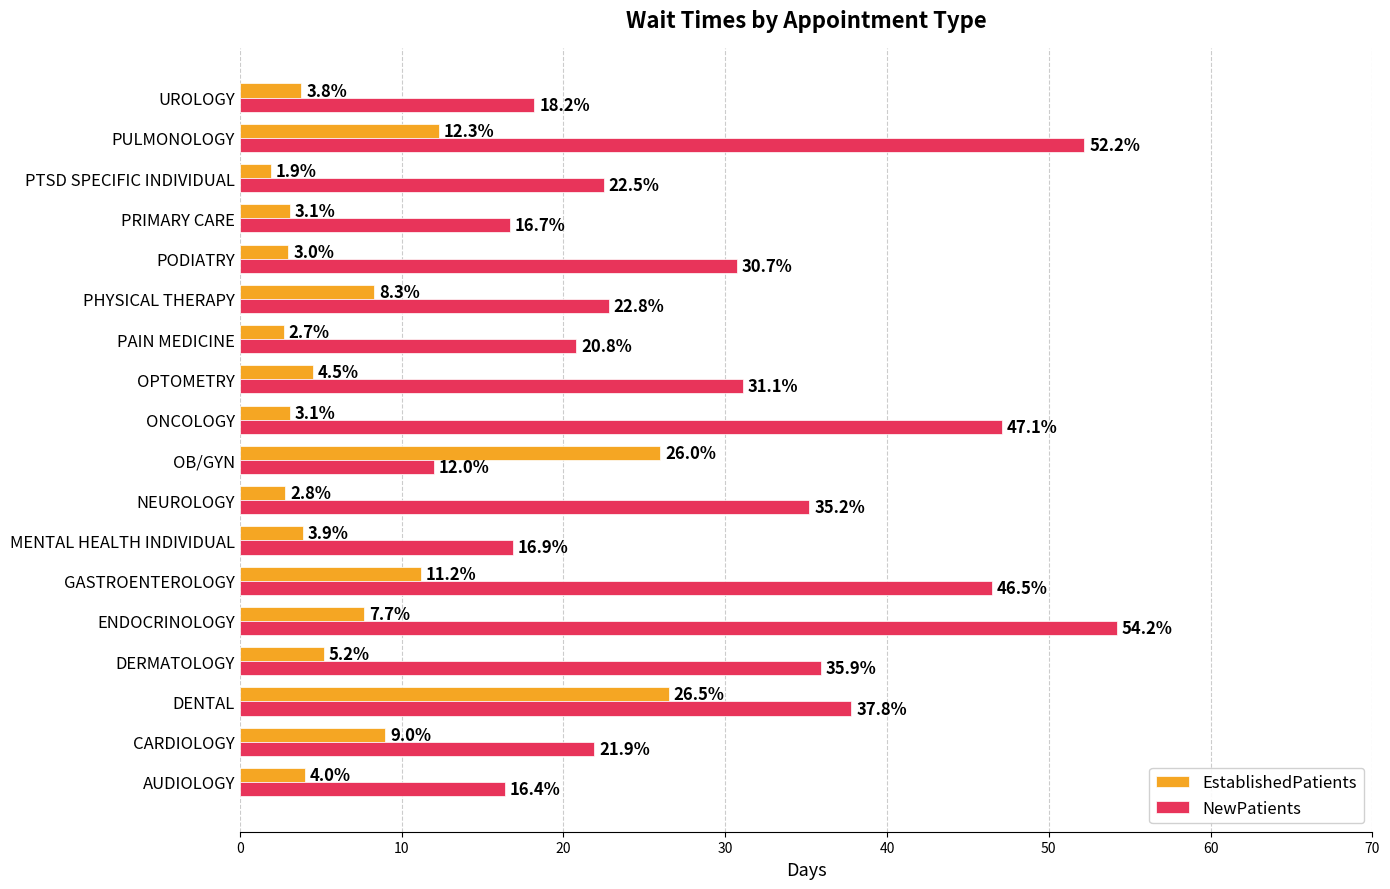

What is the average value of the NewPatients series?

29.9